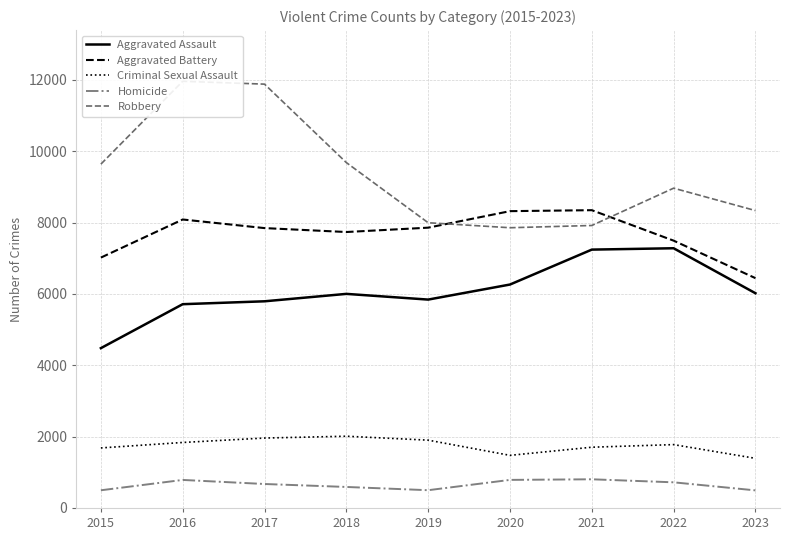

Between 2022 and 2023, which series saw the biggest shift?

Aggravated Assault